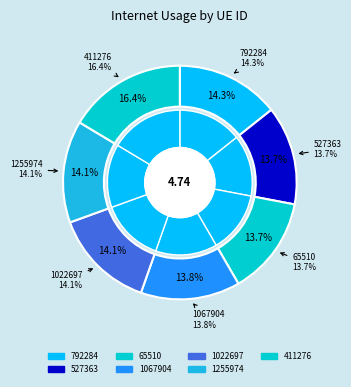

How much of the chart is everything except 65510?

86.3%